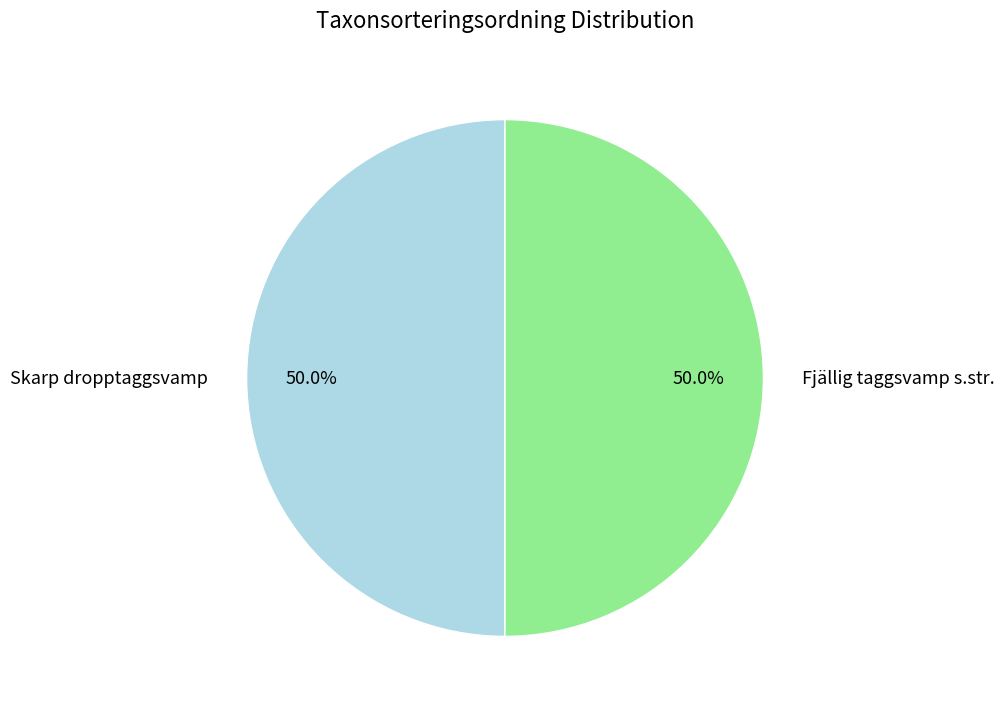

True or false: Fjällig taggsvamp s.str. accounts for 50% of the total.

True